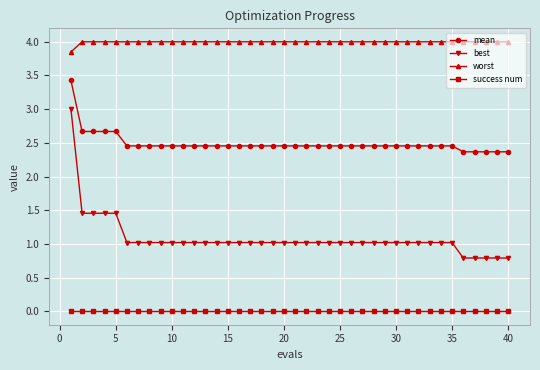

Rank the series by their maximum value, from lowest to highest.

success num, best, mean, worst